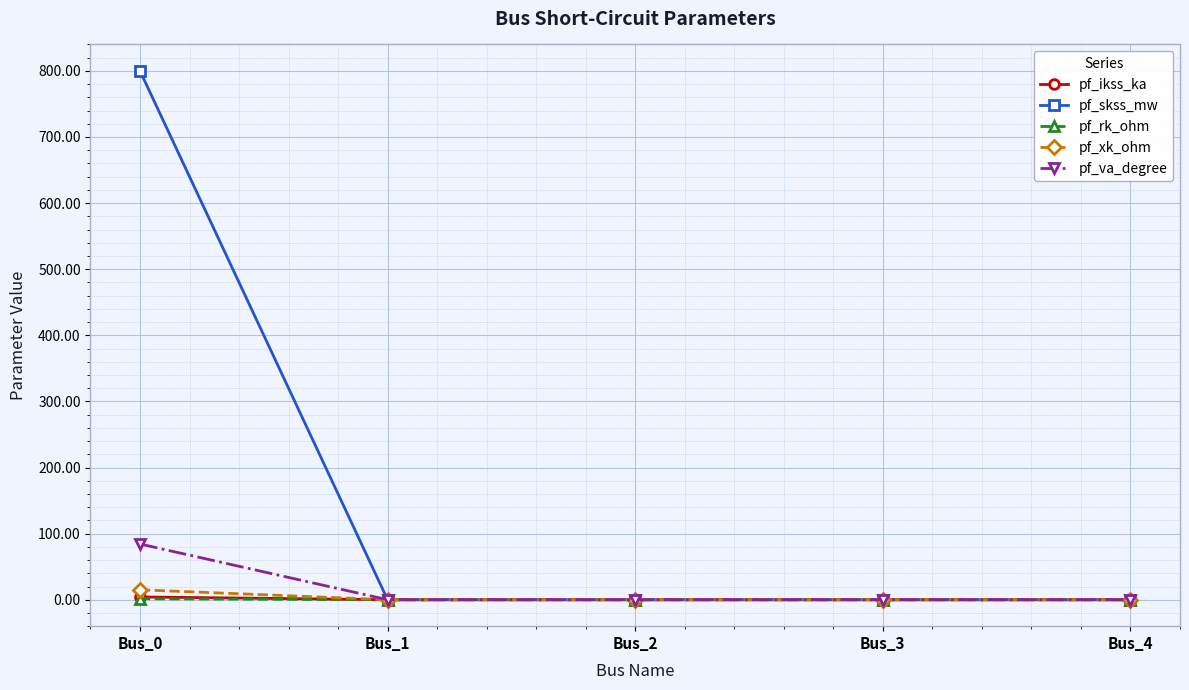

What is the maximum value shown in the chart?

800.0